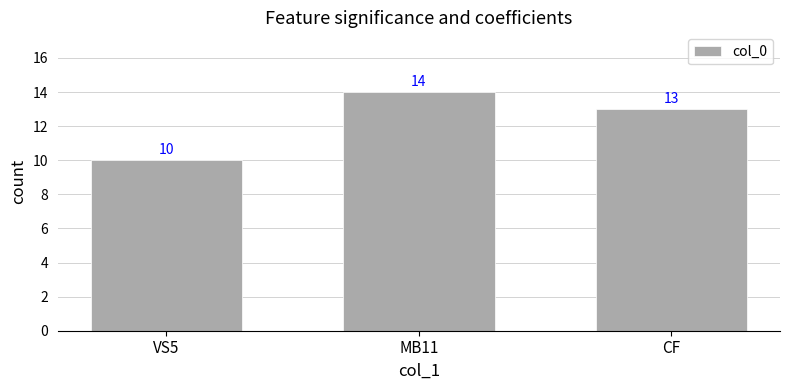

Rank the categories by value from lowest to highest.

VS5, CF, MB11